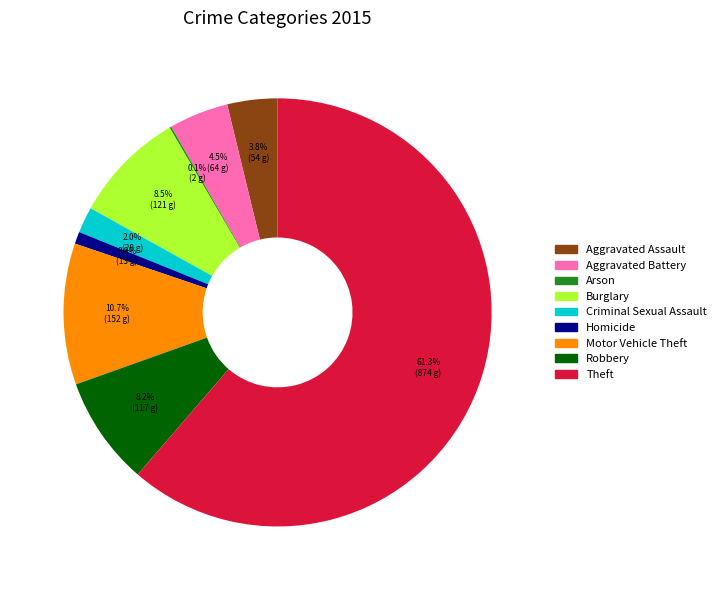

What percentage is the Criminal Sexual Assault slice, to the nearest percent?

2%